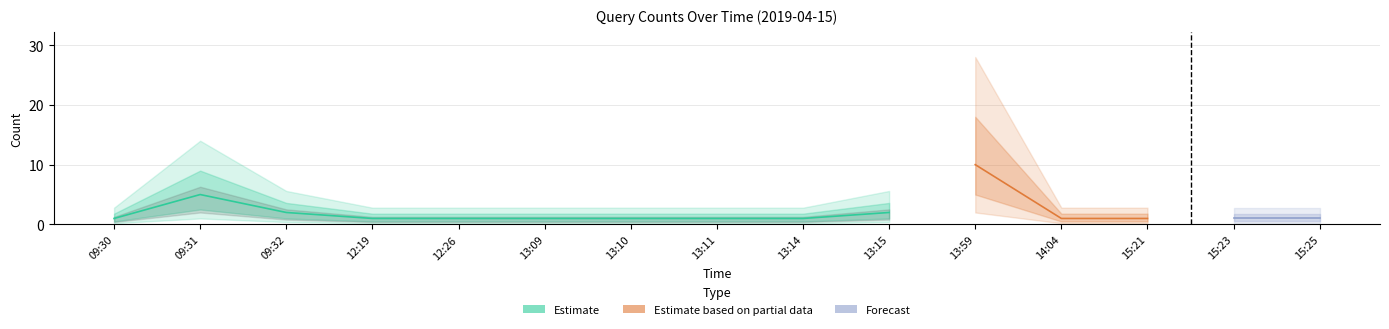

How many points are higher than both their immediate neighbors (excluding endpoints)?

2